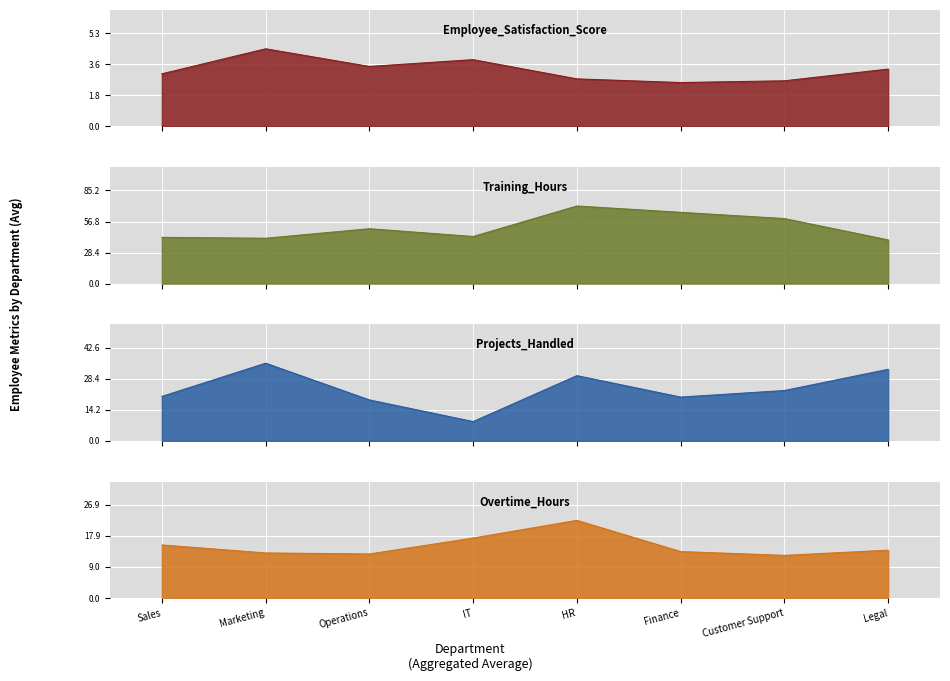

True or false: Employee_Satisfaction_Score and Projects_Handled intersect in this chart.

False